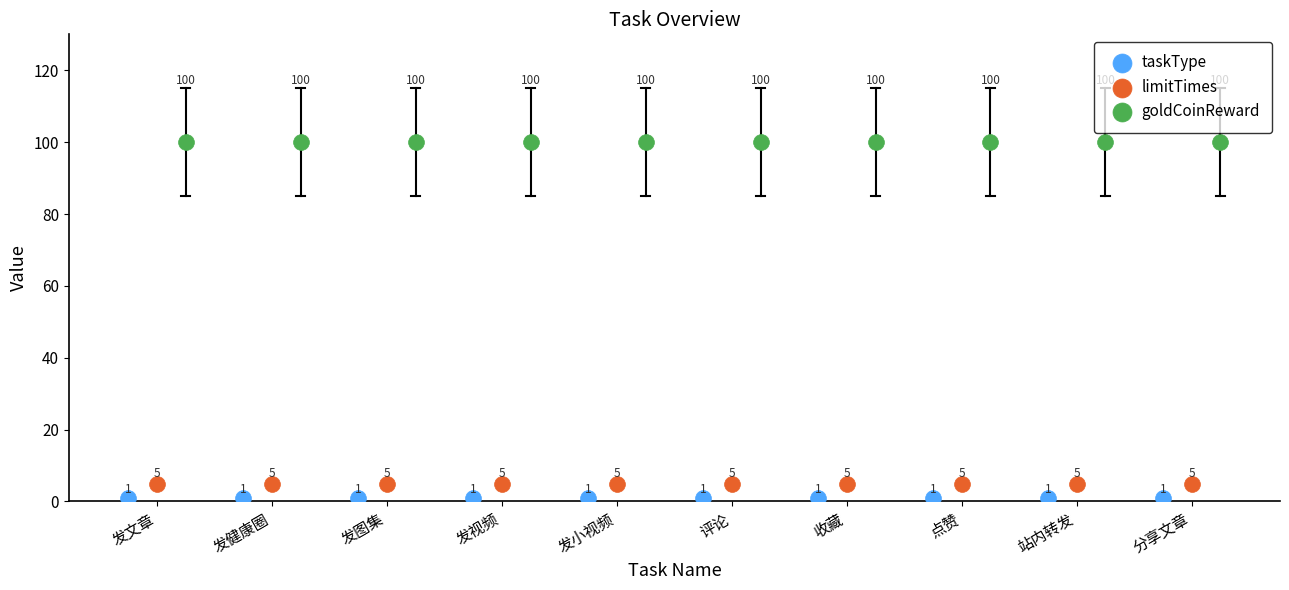

Which series contains the highest Y value?

goldCoinReward